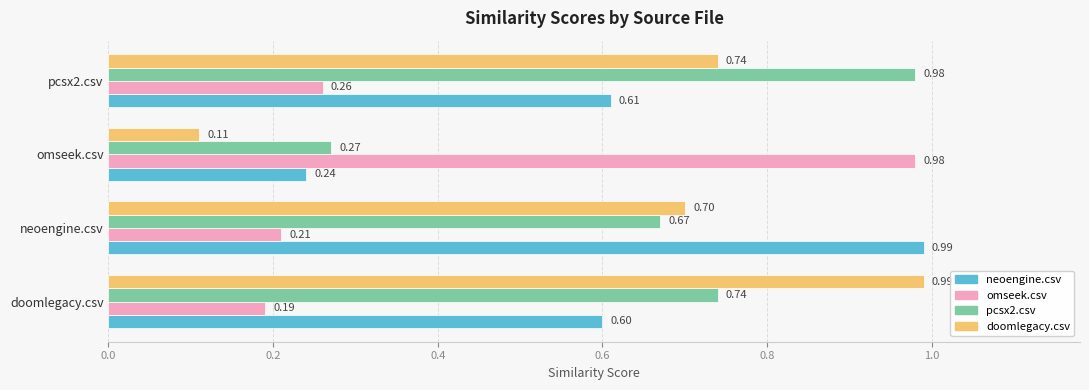

Which series has the largest total across all categories?

pcsx2.csv